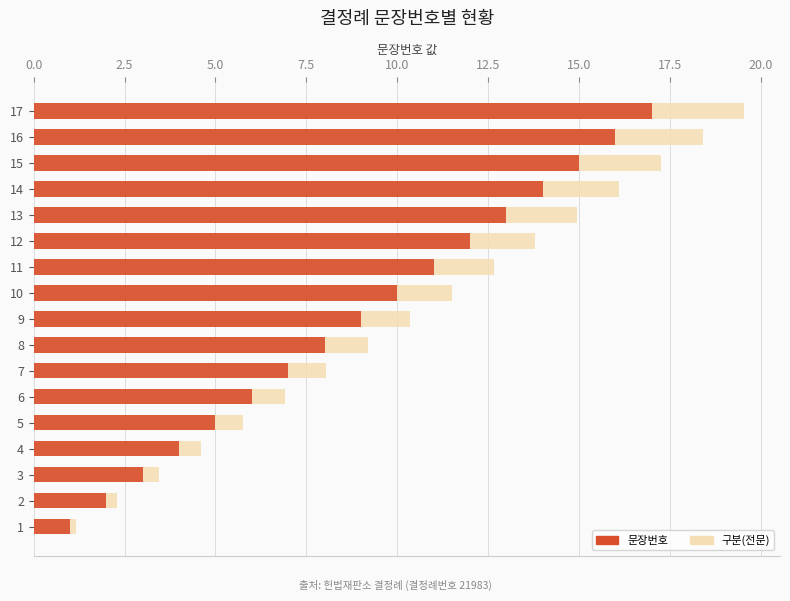

Which category has the highest value in the 문장번호 series?

17